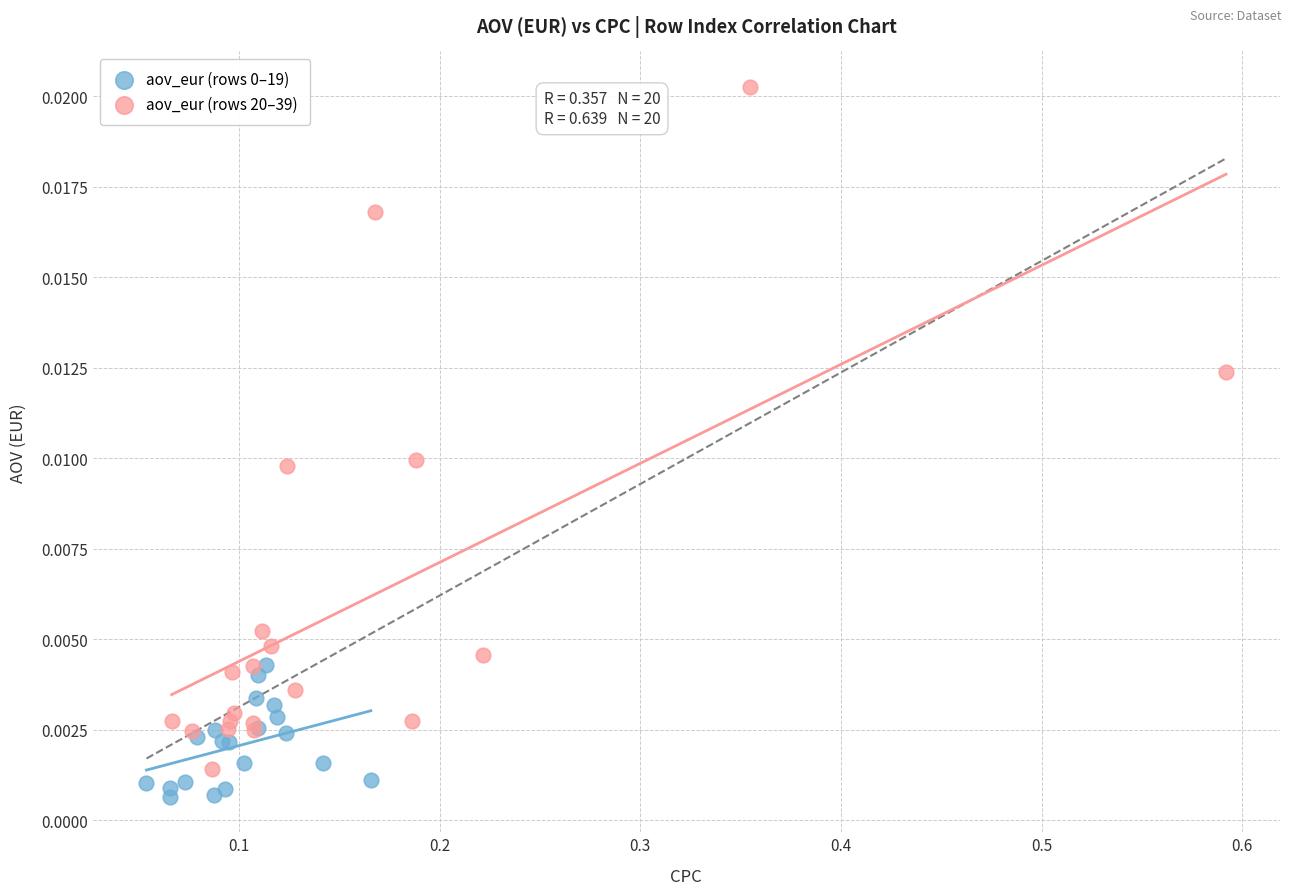

Which series reaches the maximum Y coordinate?

aov_eur (rows 20–39)